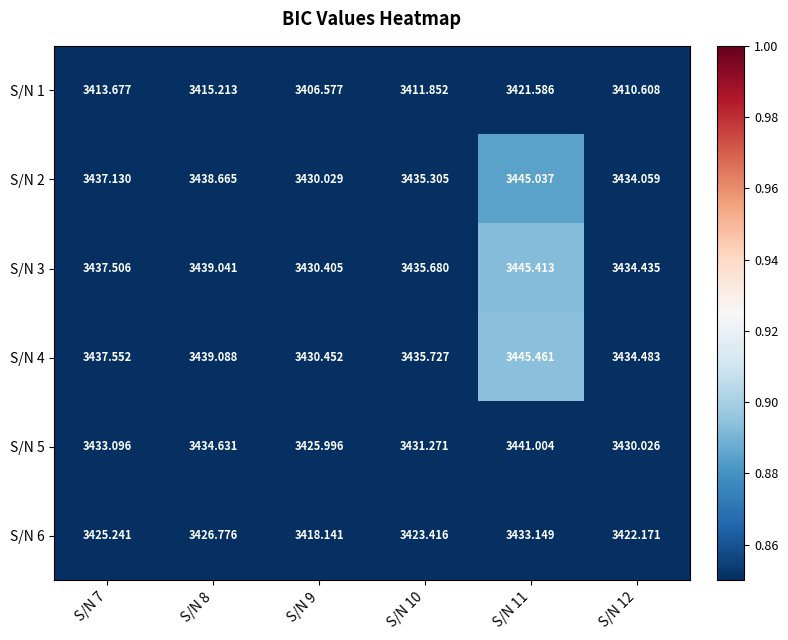

At which category is the sum across all series the highest?

S/N 11